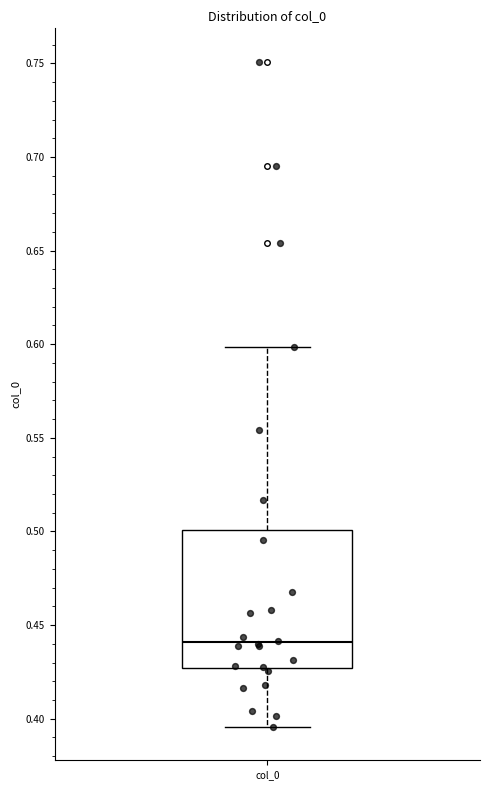

Where is the lower edge of the box for col_0 on the y-axis? The values are not printed on the chart, so give them approximately, as read against the axis.

0.425